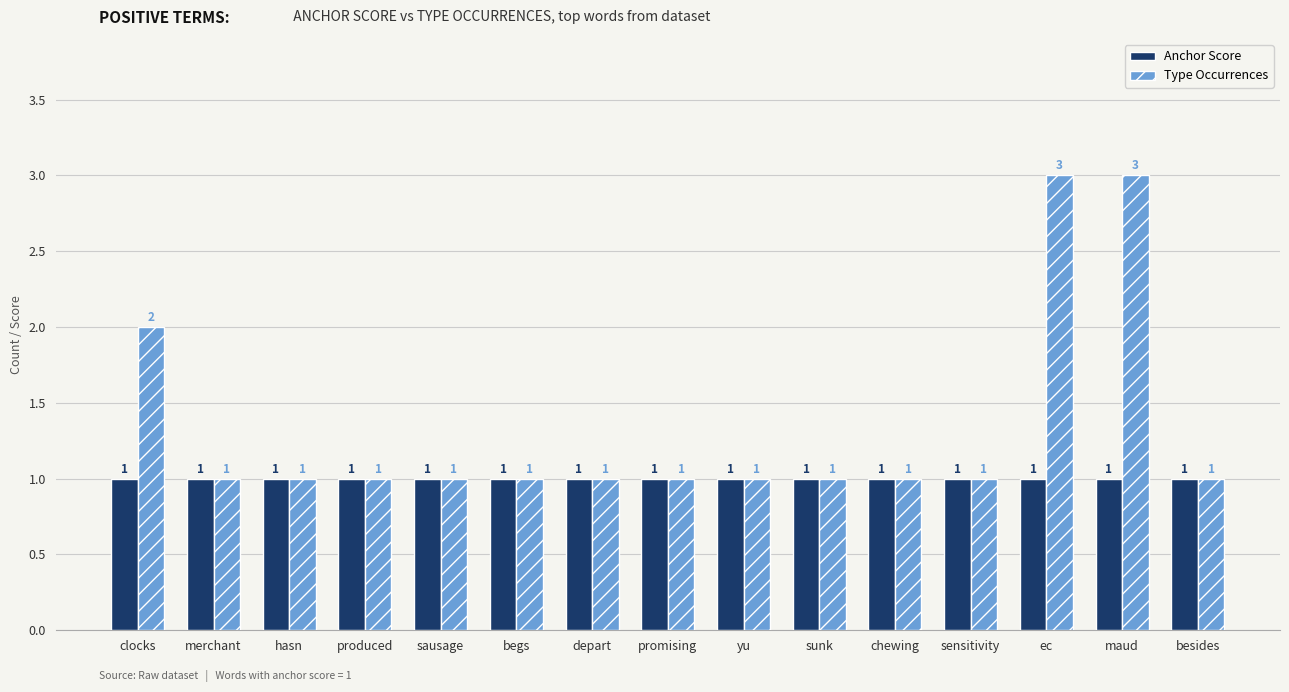

What is the sum of the Anchor Score values at ec and begs?

2